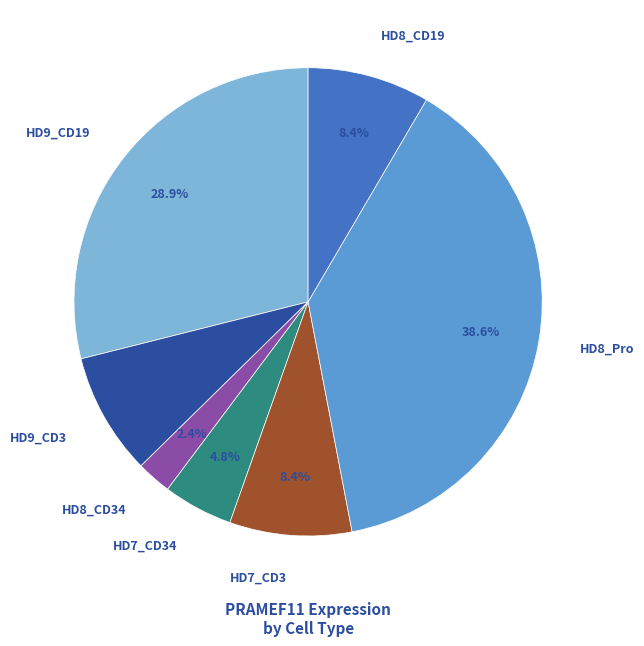

What percentage is NOT represented by HD7_CD3?

91.6%